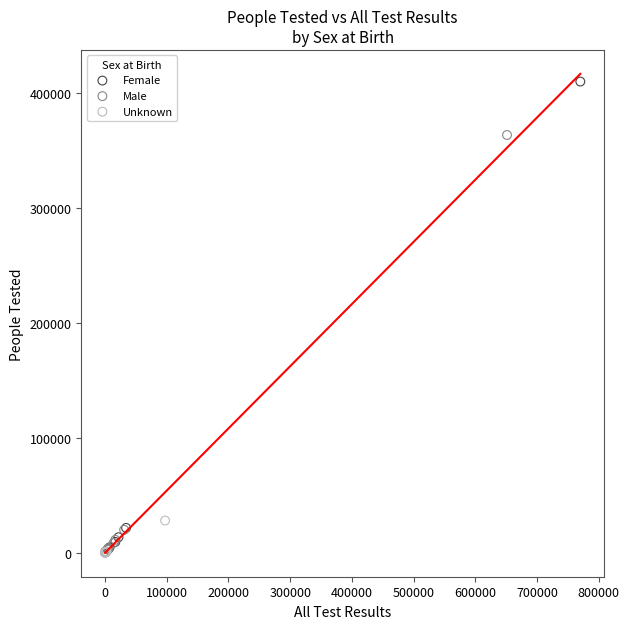

Which series has the largest Y range (max minus min)?

Female